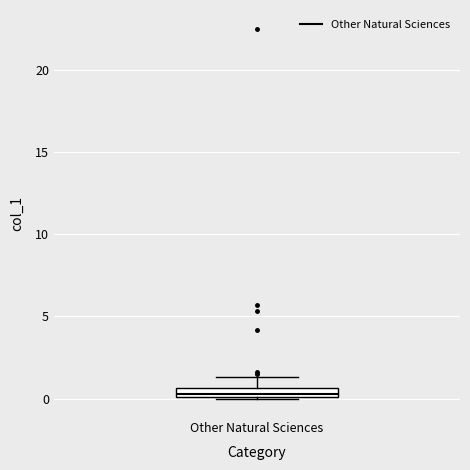

Where is the upper edge of the box for Other Natural Sciences on the y-axis? The values are not printed on the chart, so give them approximately, as read against the axis.

0.5